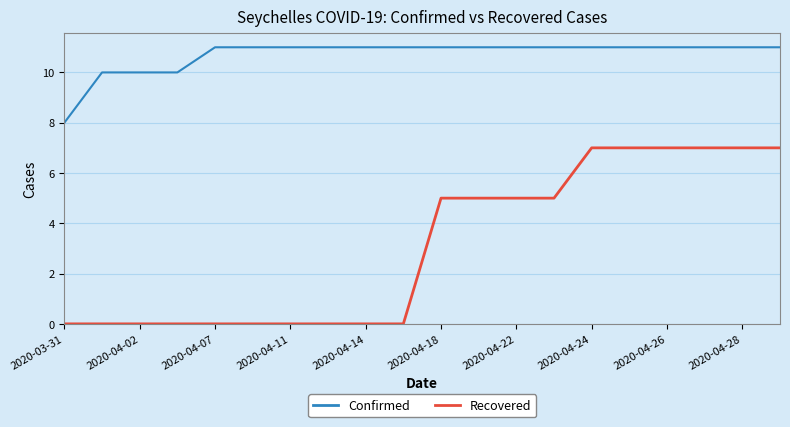

Which series has the largest total across all categories?

Confirmed